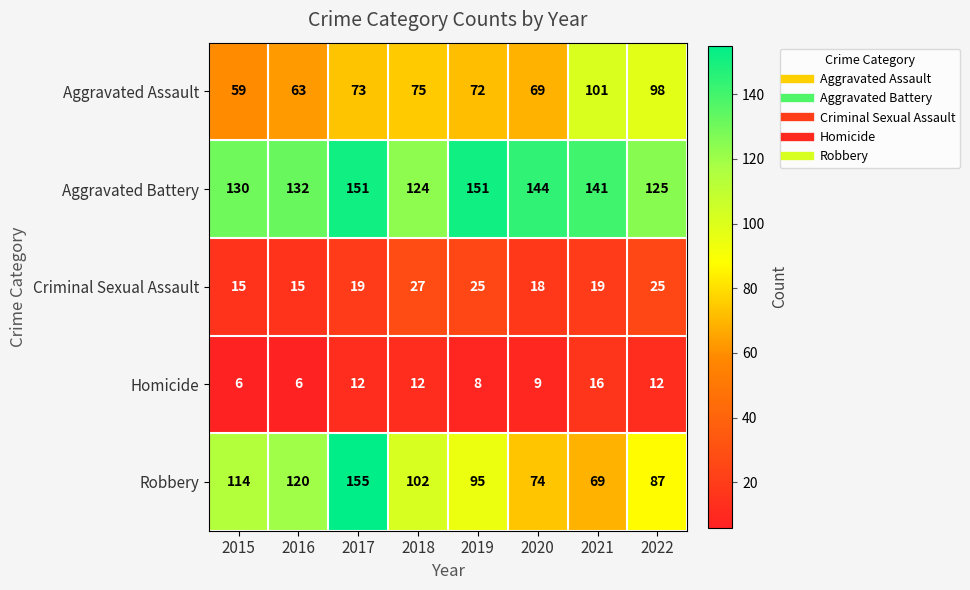

At which label does Aggravated Battery first exceed 141?

2017